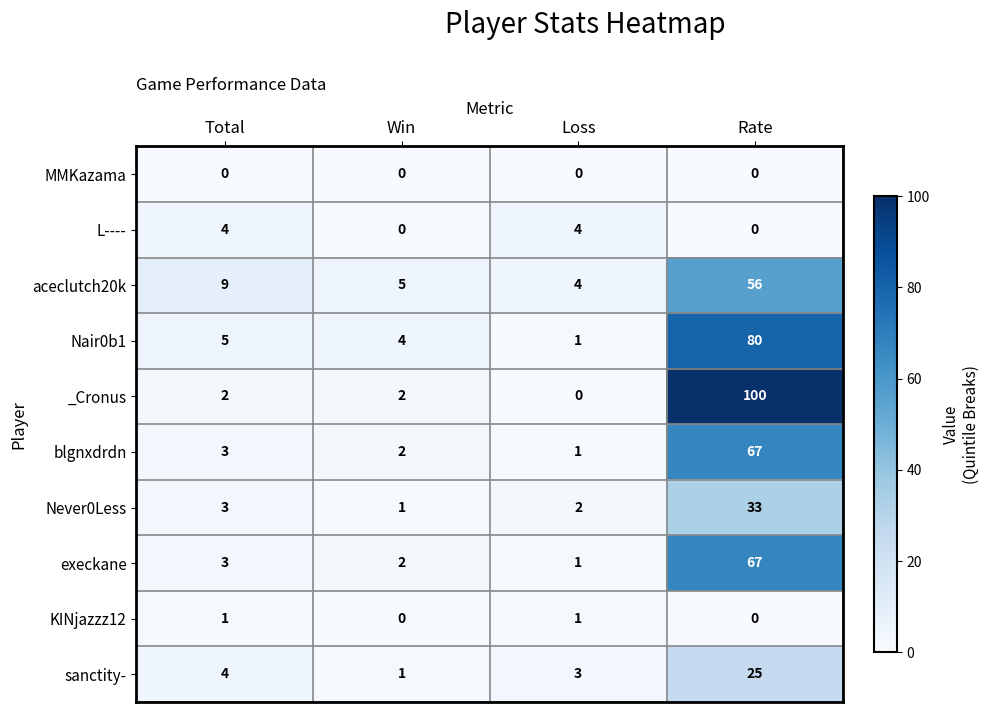

What is the spread (max minus min) of values at Win?

5